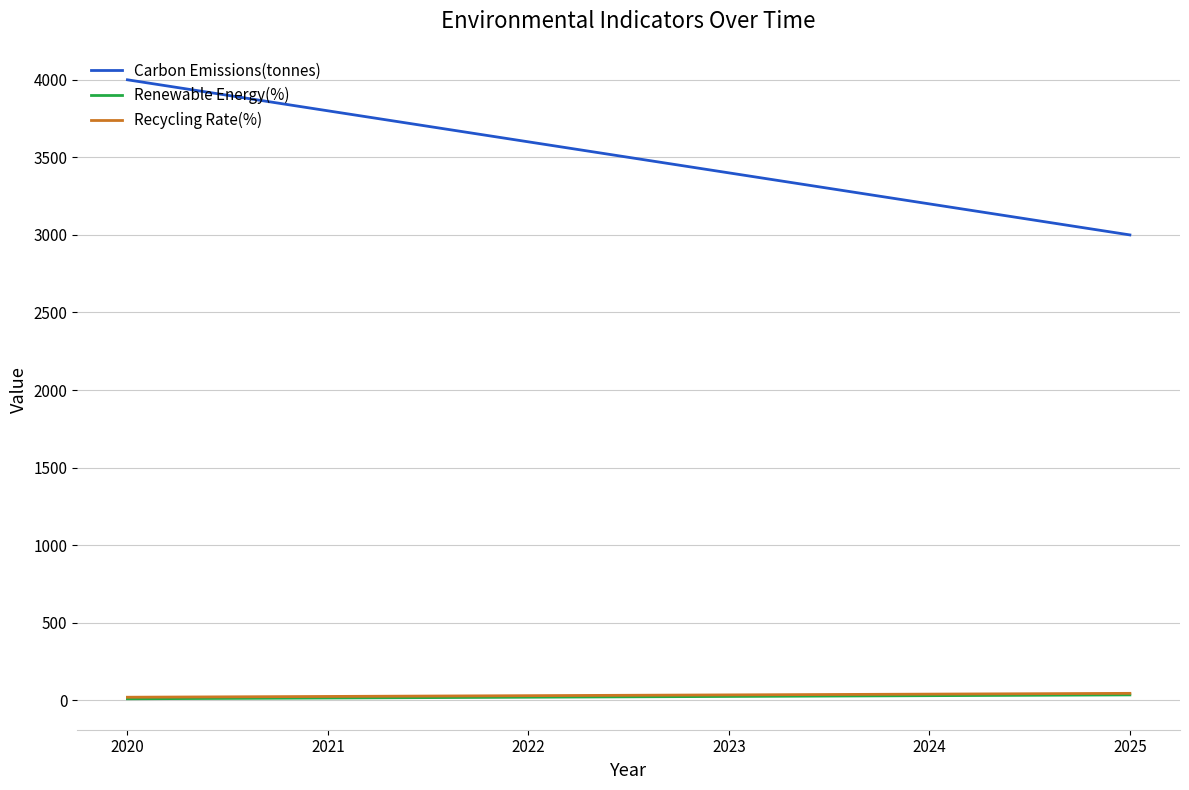

Which series has the widest spread of values?

Carbon Emissions(tonnes)